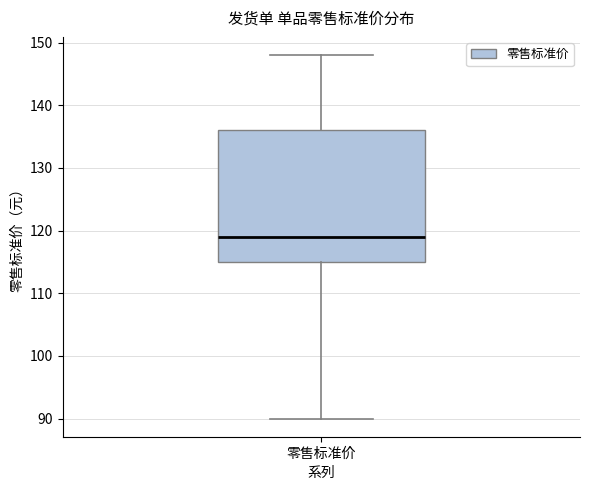

Transcribe this box plot: give where the median line is, the range the box spans, and where the two whiskers end, as read against the y-axis. The values are not printed on the chart, so give them approximately, as read against the axis.

median 119, box 115 to 136, whiskers 90 to 148